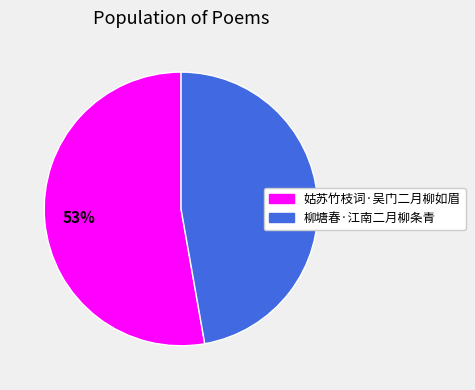

Which category has the biggest portion of the pie?

姑苏竹枝词·吴门二月柳如眉